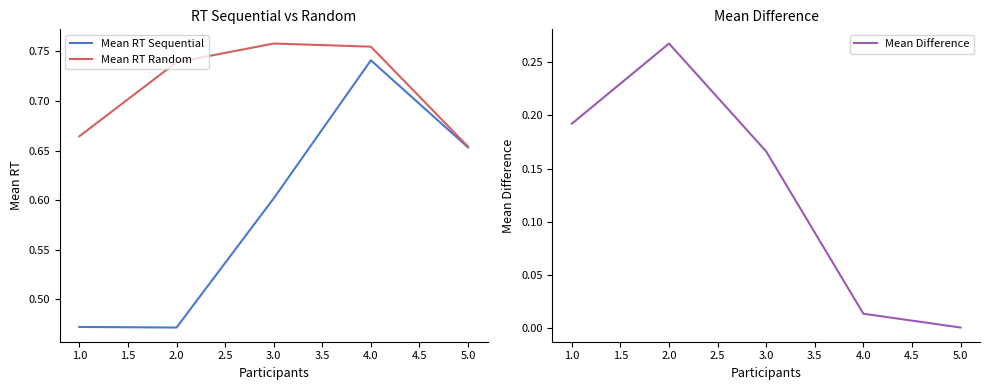

True or false: Mean Difference and Mean RT Random intersect in this chart.

False